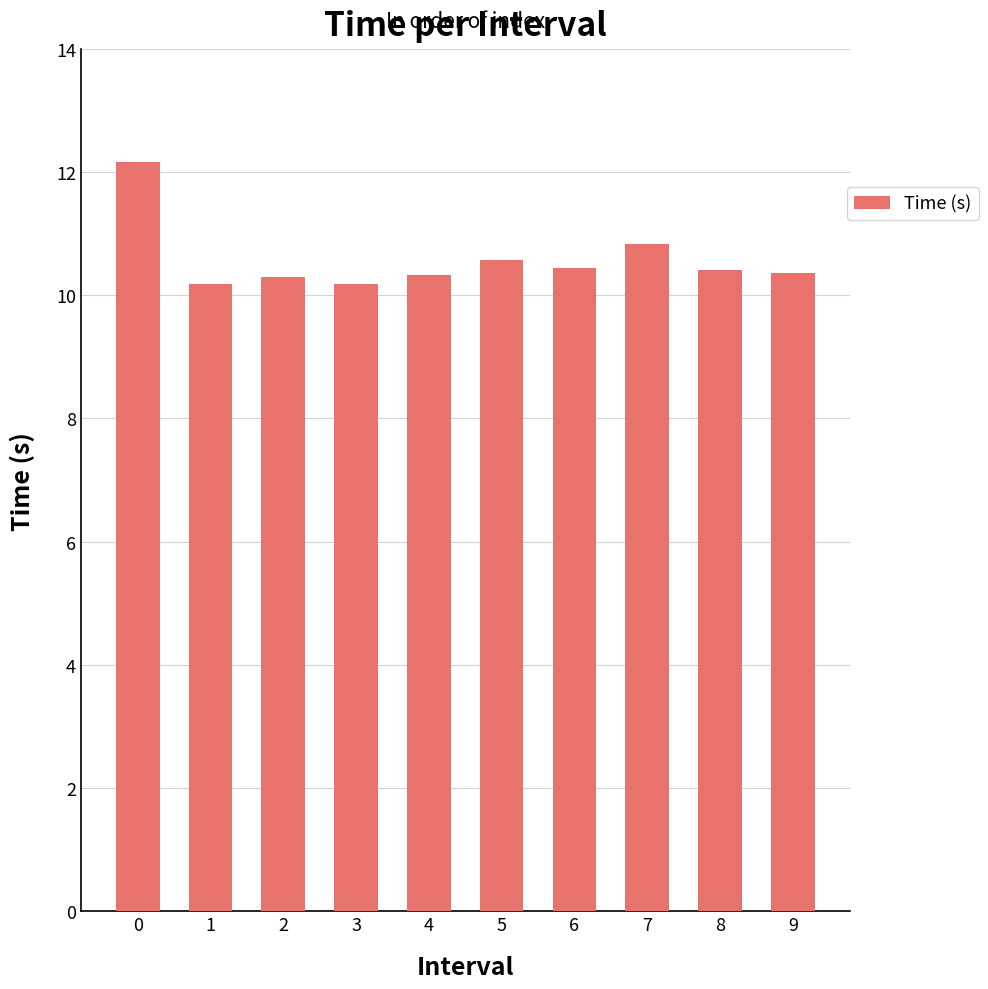

The value at 8 is 6.6. True or false?

False